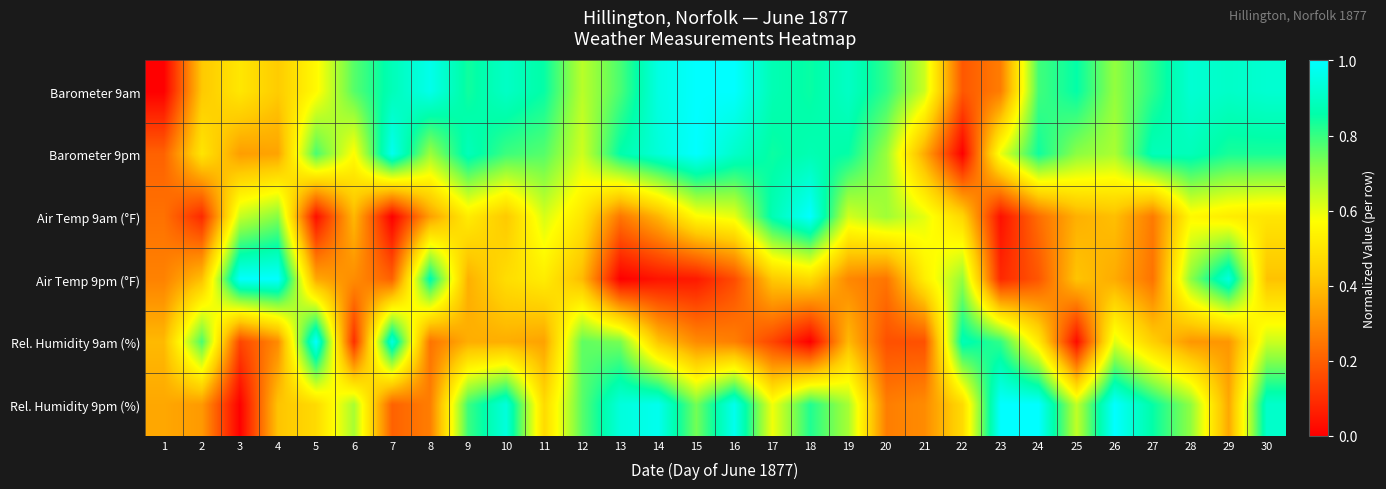

Reading left to right, transcribe all the data shown in this chart.

Barometer 9am: 1=0.0	2=0.4	3=0.5	4=0.4	5=0.6	6=0.8	7=0.9	8=1.0	9=0.8	10=0.9	11=0.9	12=0.7	13=0.8	14=1.0	15=1.0	16=1.0	17=0.9	18=0.8	19=0.9	20=0.8	21=0.6	22=0.2	23=0.3	24=0.8	25=0.9	26=0.7	27=0.8	28=0.9	29=0.9	30=0.9
Barometer 9pm: 1=0.2	2=0.5	3=0.3	4=0.3	5=0.8	6=0.6	7=1.0	8=0.7	9=0.9	10=0.8	11=0.8	12=0.6	13=0.9	14=0.9	15=1.0	16=0.9	17=0.8	18=0.9	19=0.9	20=0.7	21=0.4	22=0.0	23=0.6	24=0.8	25=0.7	26=0.7	27=0.9	28=0.9	29=0.8	30=0.8
Air Temp 9am (°F): 1=0.2	2=0.1	3=0.6	4=0.7	5=0.0	6=0.4	7=0.0	8=0.3	9=0.5	10=0.4	11=0.6	12=0.5	13=0.2	14=0.4	15=0.6	16=0.6	17=0.9	18=1.0	19=0.6	20=0.7	21=0.6	22=0.5	23=0.0	24=0.2	25=0.4	26=0.4	27=0.3	28=0.6	29=0.5	30=0.5
Air Temp 9pm (°F): 1=0.3	2=0.4	3=1.0	4=1.0	5=0.4	6=0.3	7=0.2	8=0.9	9=0.4	10=0.5	11=0.5	12=0.4	13=0.0	14=0.0	15=0.1	16=0.2	17=0.4	18=0.5	19=0.3	20=0.2	21=0.5	22=0.7	23=0.1	24=0.2	25=0.4	26=0.4	27=0.2	28=0.7	29=0.9	30=0.4
Rel. Humidity 9am (%): 1=0.4	2=0.8	3=0.1	4=0.3	5=1.0	6=0.1	7=1.0	8=0.2	9=0.4	10=0.4	11=0.3	12=0.8	13=0.7	14=0.4	15=0.3	16=0.3	17=0.1	18=0.0	19=0.4	20=0.2	21=0.2	22=0.9	23=0.8	24=0.5	25=0.0	26=0.6	27=0.4	28=0.3	29=0.3	30=0.6
Rel. Humidity 9pm (%): 1=0.4	2=0.3	3=0.0	4=0.4	5=0.5	6=0.7	7=0.2	8=0.3	9=0.8	10=0.9	11=0.5	12=0.8	13=0.9	14=1.0	15=0.7	16=1.0	17=0.6	18=0.8	19=0.7	20=0.3	21=0.3	22=0.5	23=1.0	24=1.0	25=0.6	26=1.0	27=0.9	28=0.7	29=0.4	30=0.9